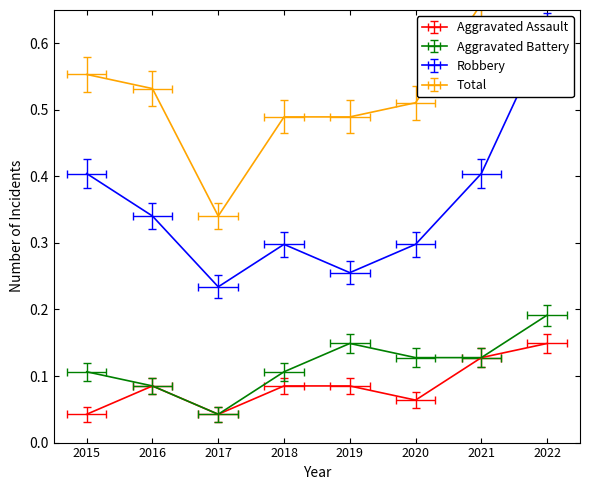

What is the value of the Total point at the 7th from the left?

0.7